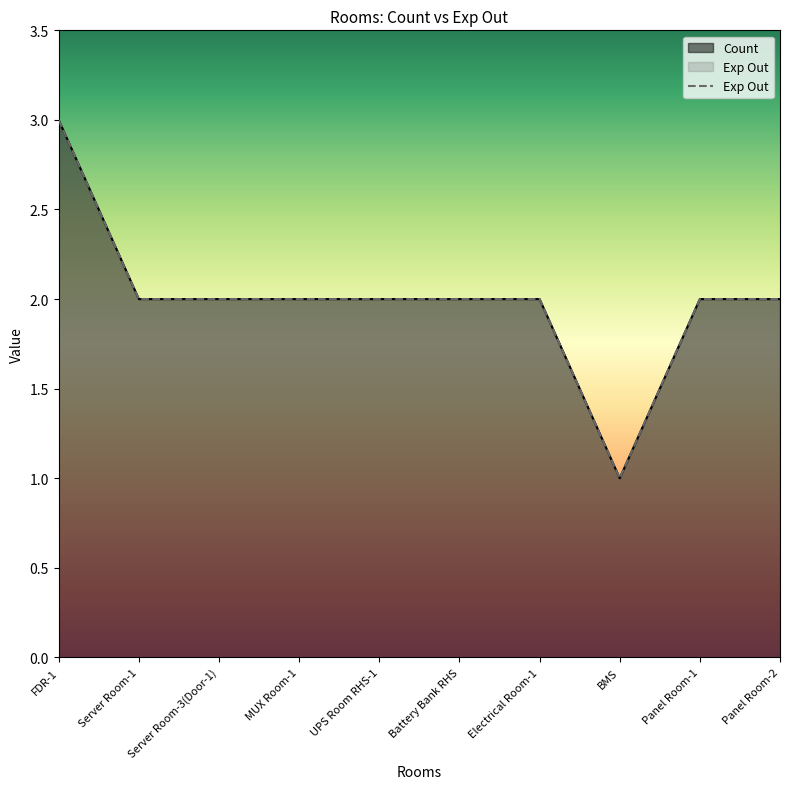

Does the chart display data point markers on the line(s)?

No